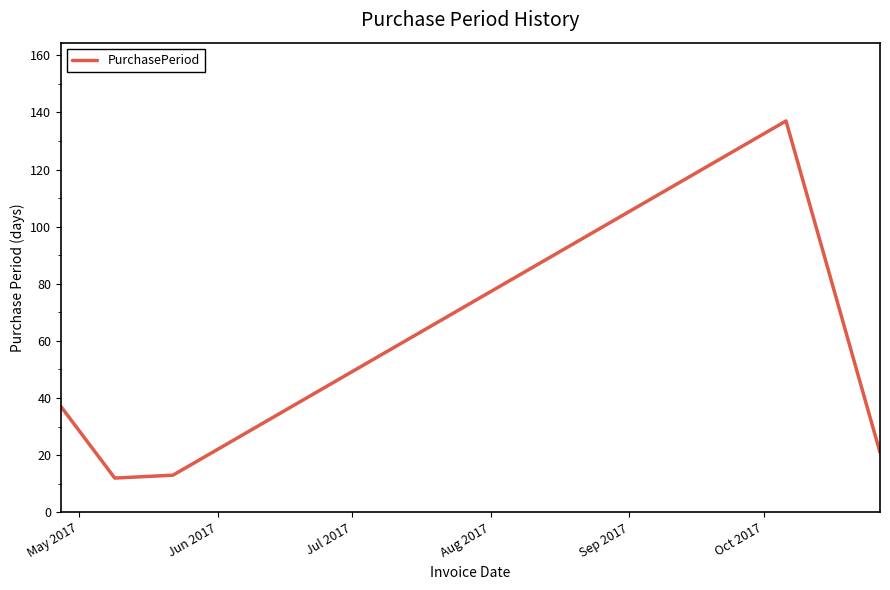

What is the average value?

44